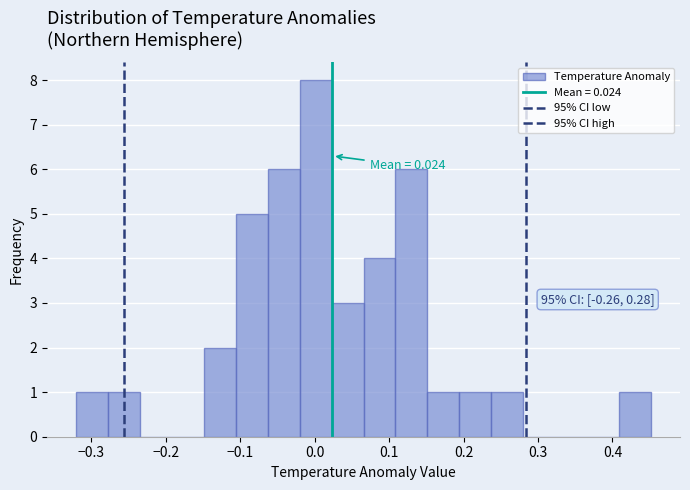

Which range on the x-axis has the tallest bar?

-0.02 to 0.02